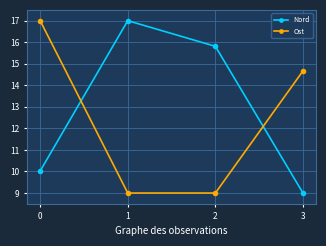

What is the total value across all series at 3?

23.7